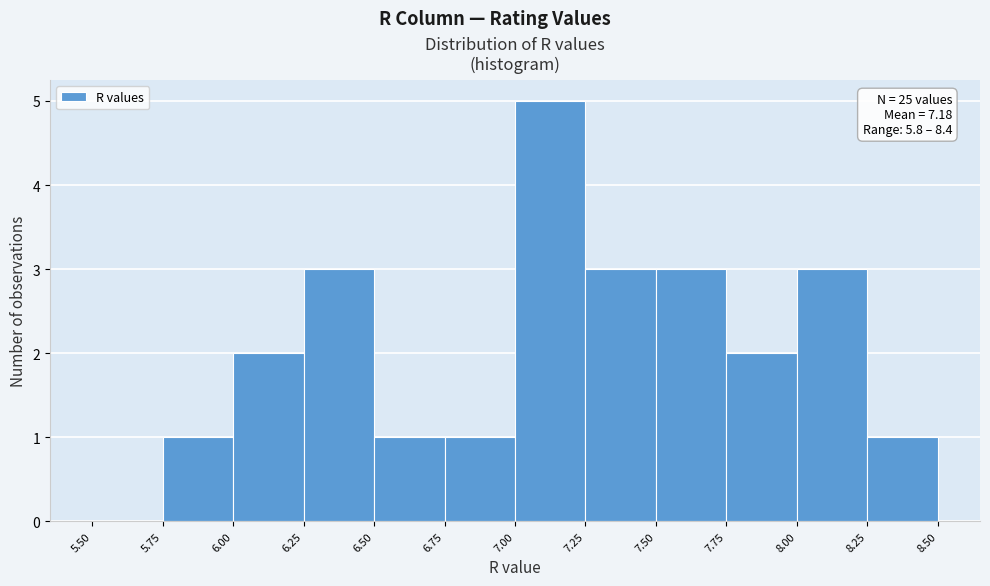

Over which range of the x-axis is the bar tallest?

7.00 to 7.25